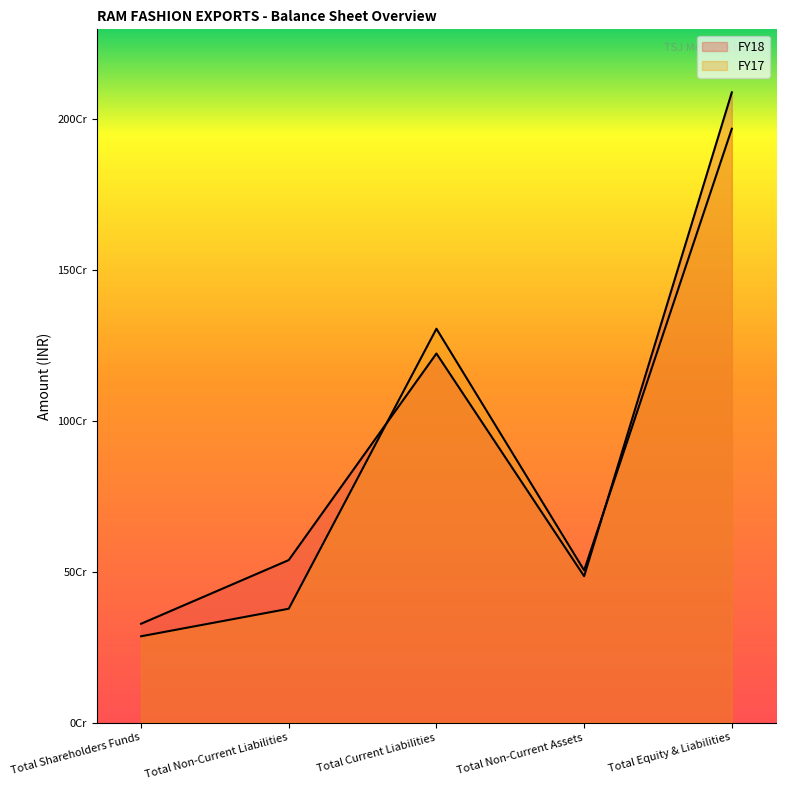

What is the average value of the FY17 series?

888315662